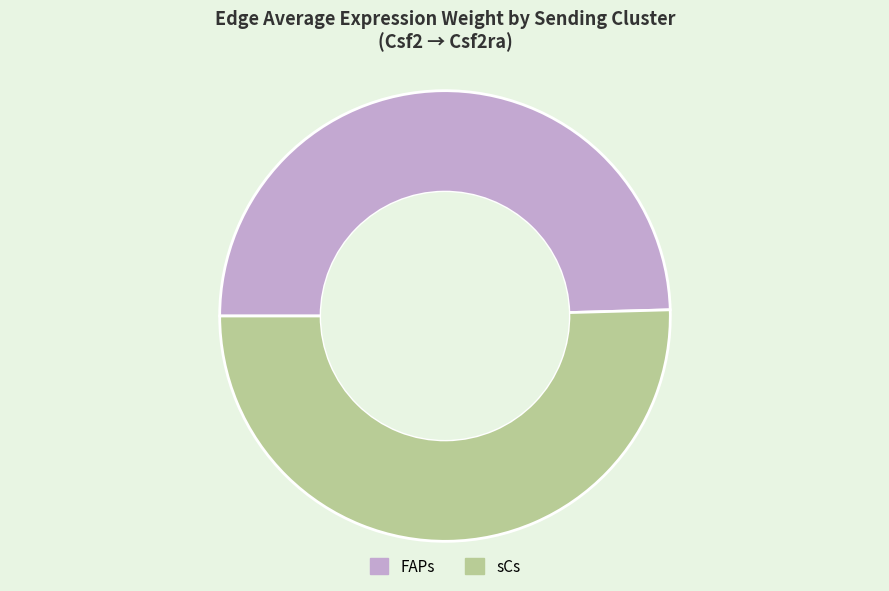

Which slice is the smallest?

FAPs